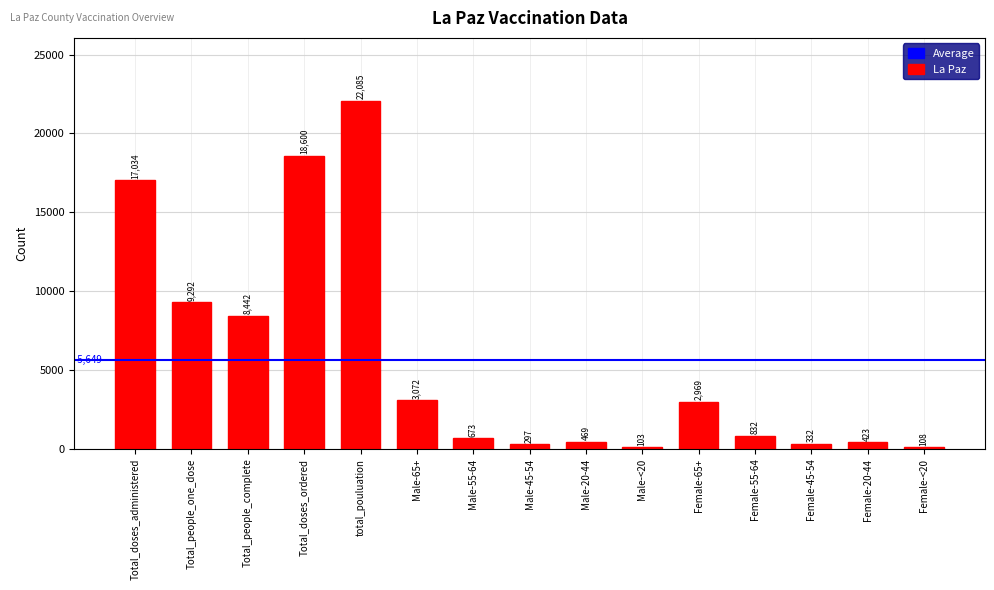

What is the ratio of the value at Total_people_one_dose to the value at Male-65+?

3.0